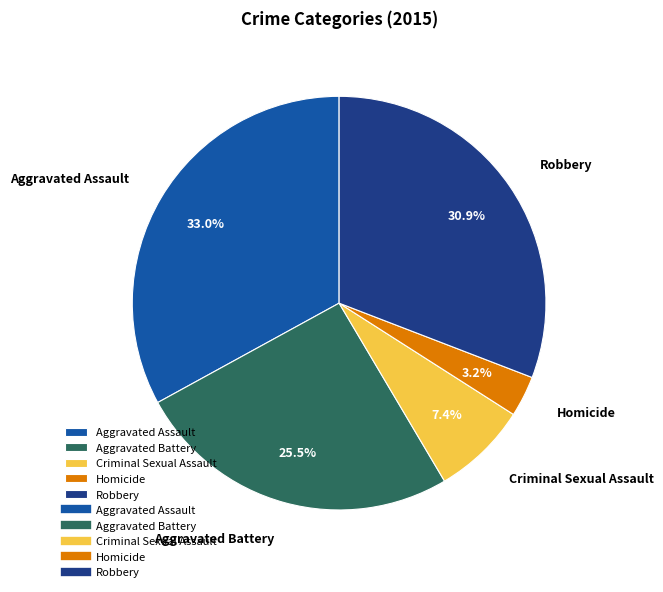

Which slice is the largest?

Aggravated Assault